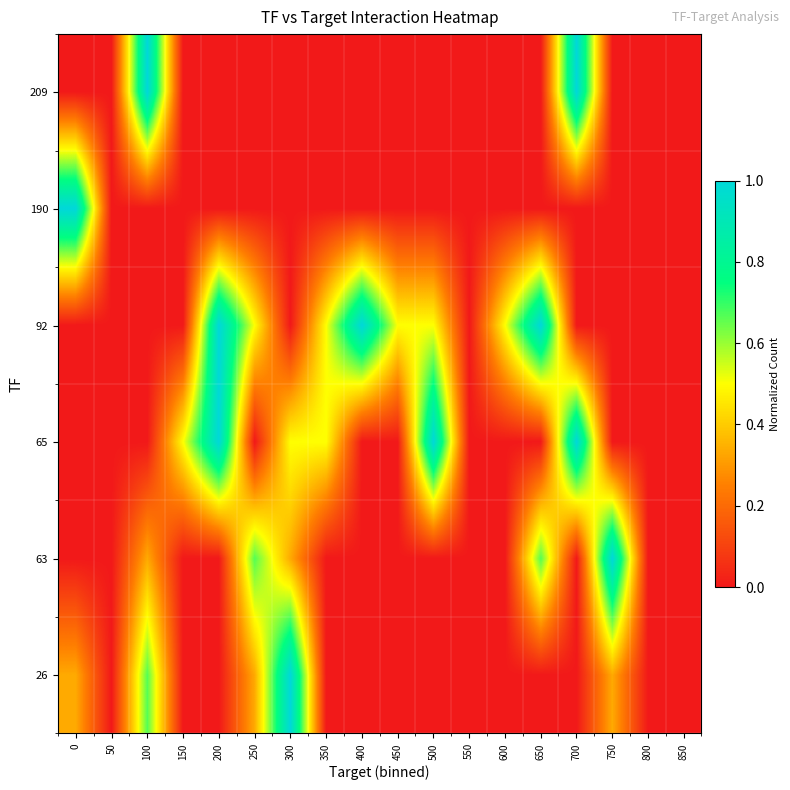

Count the number of categories in the chart.

18